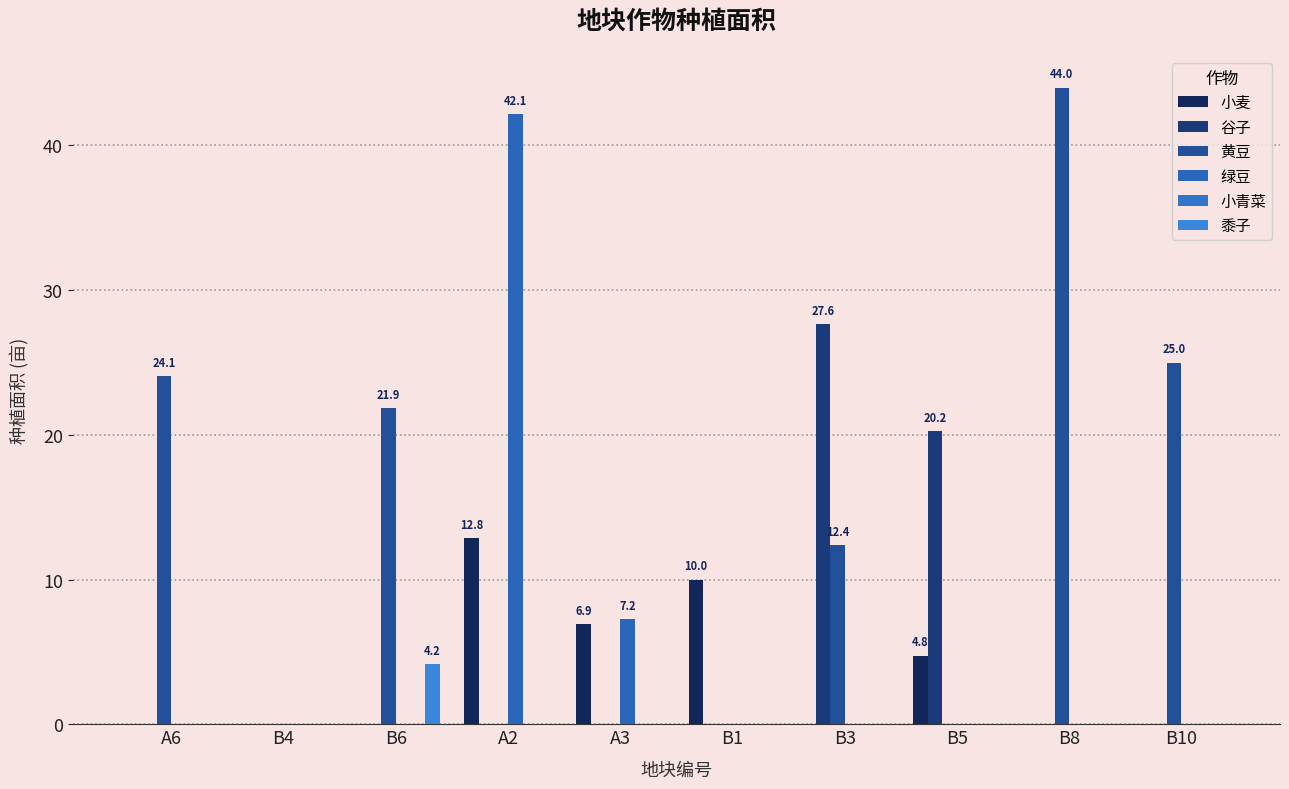

How many data points does each series have?

10